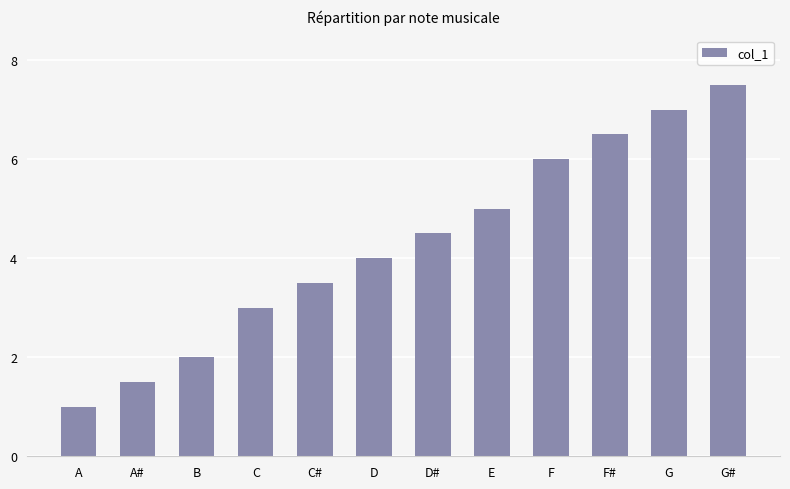

What is the difference between the values at B and C#?

1.5